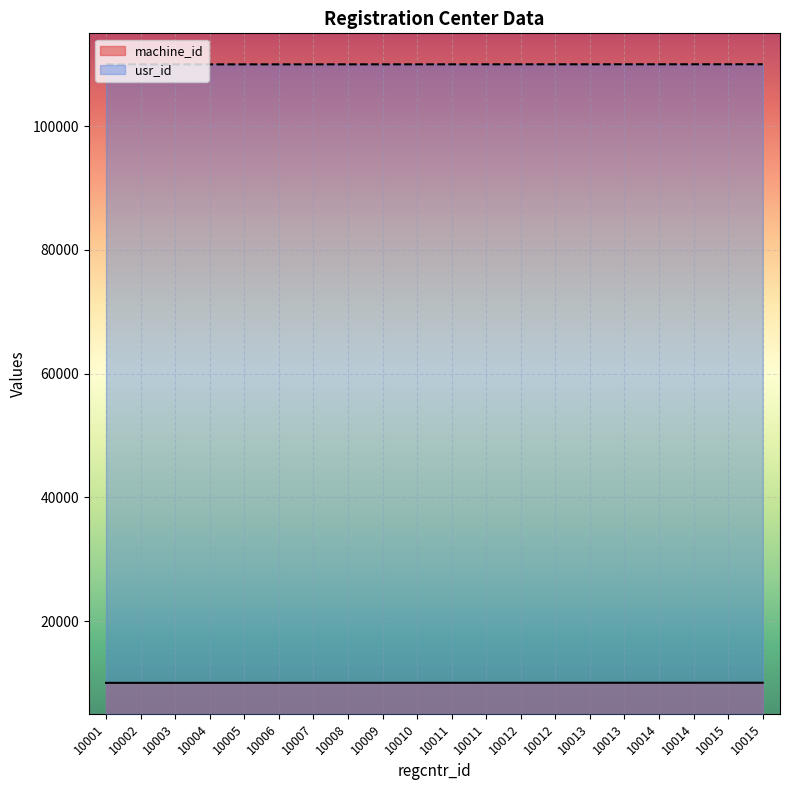

How many data points does each series have?

20